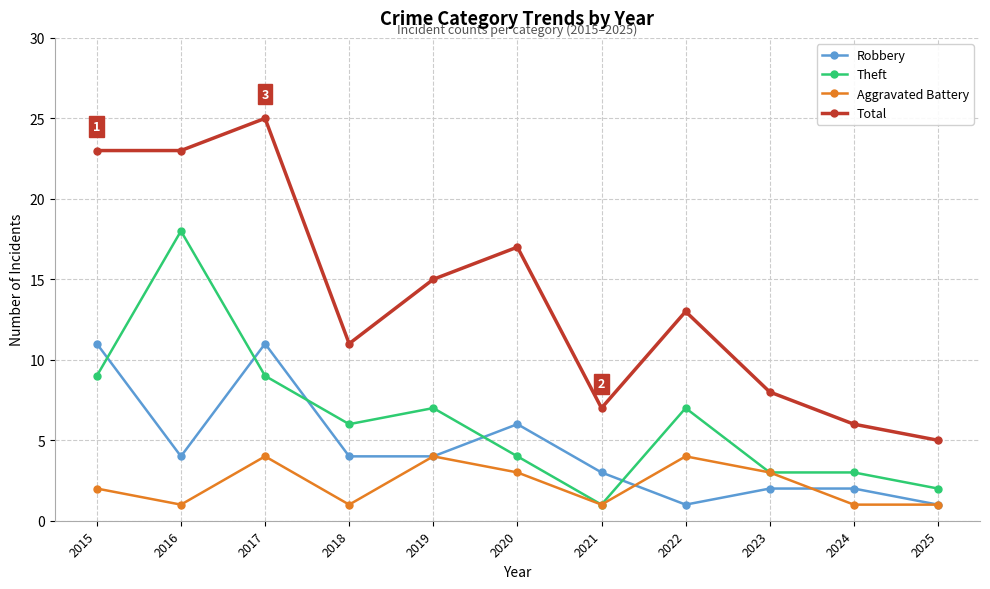

What is the value of the Theft point at the 10th from the left?

3